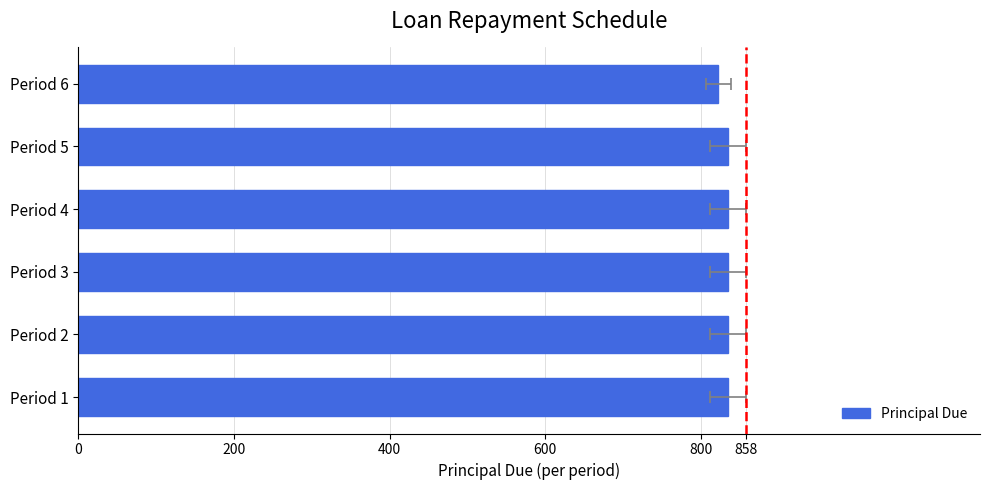

What is the sum of all values?

5000.0